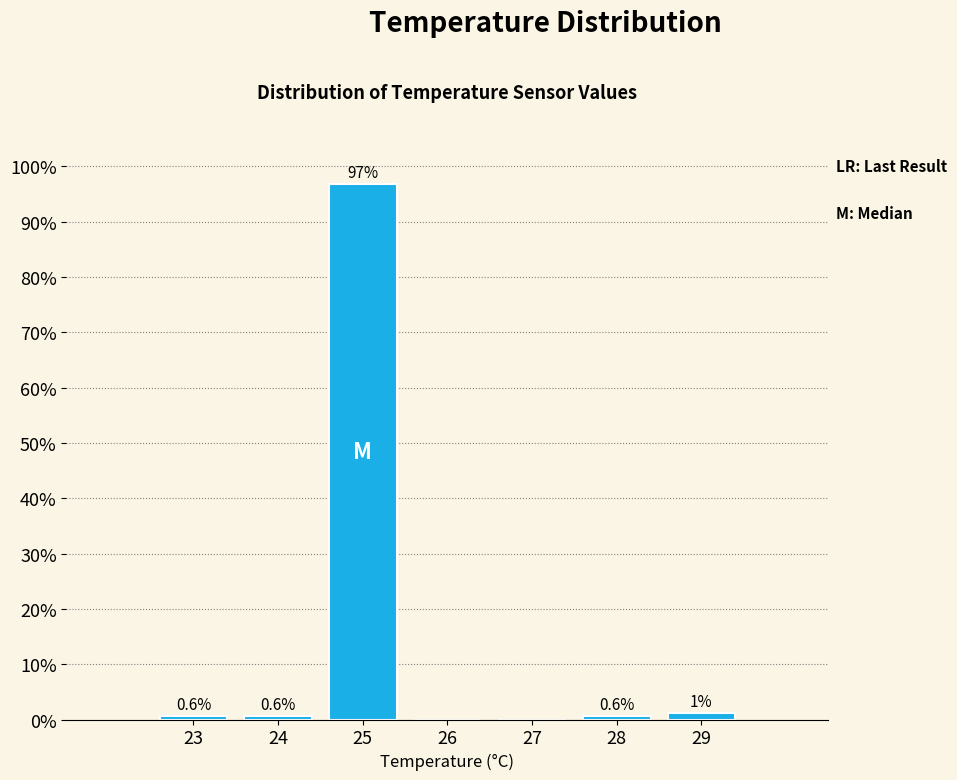

What is the change in value from 25 to 29?

-95.6